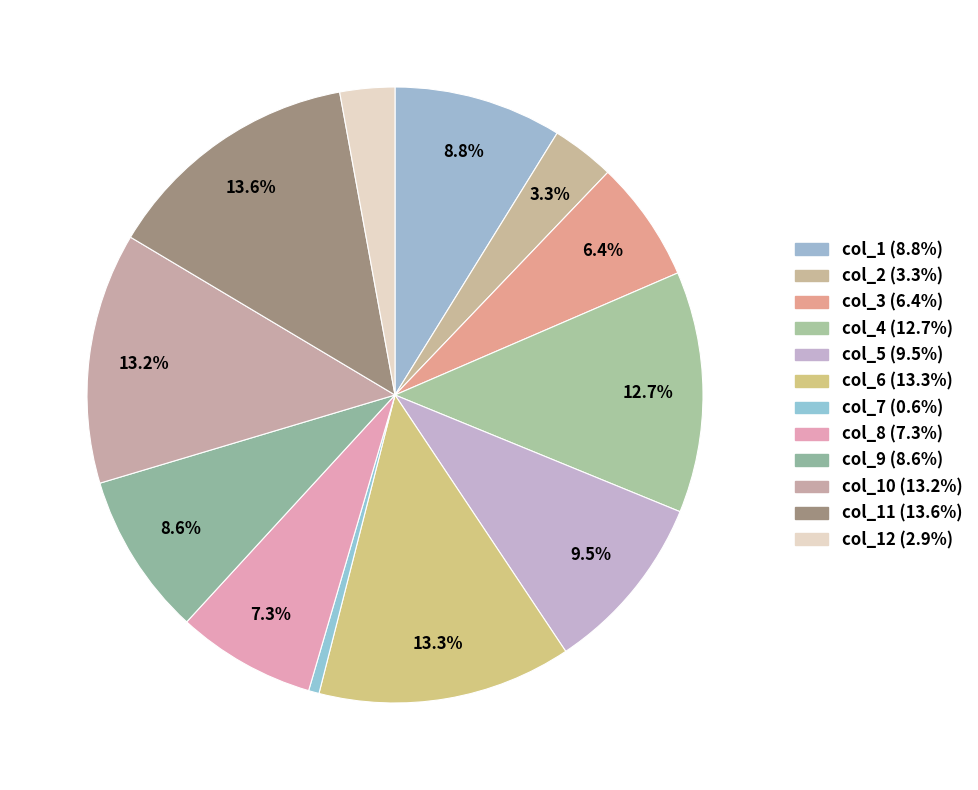

Which slice is the smallest?

col_7